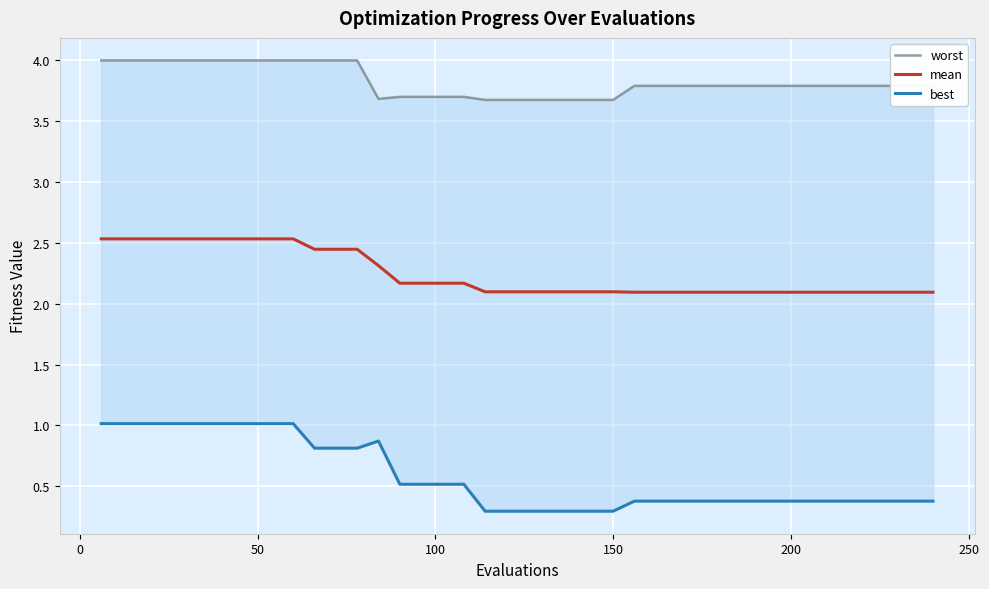

List the series in order of their peak value, lowest first.

best, mean, worst